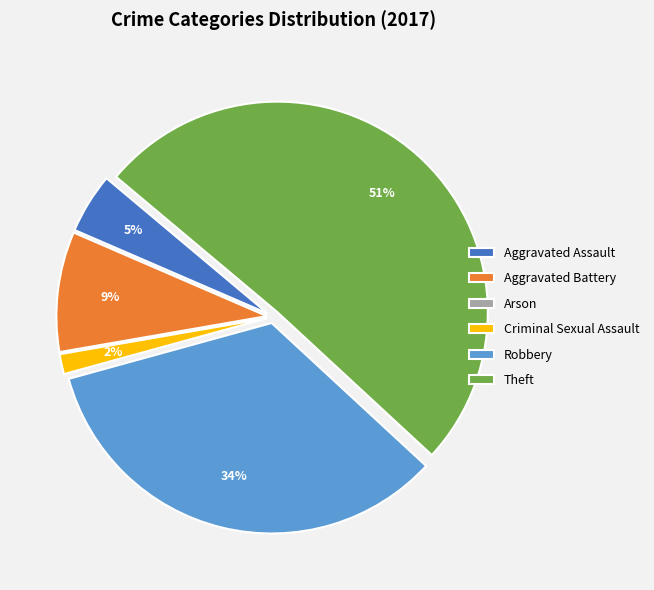

Is the sum of Theft and Criminal Sexual Assault greater than half?

Yes